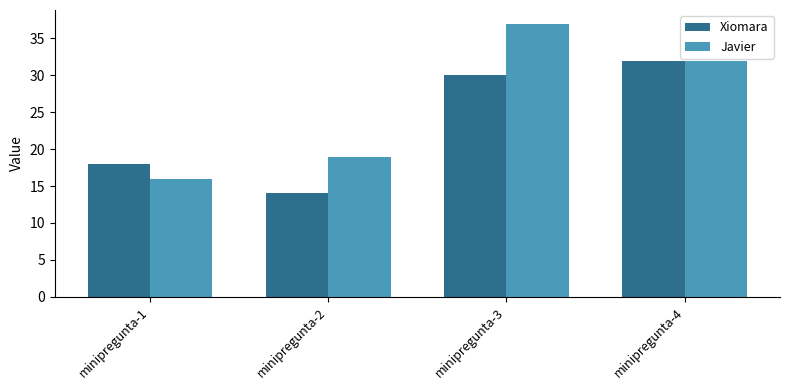

What is the average value of the Xiomara series?

24